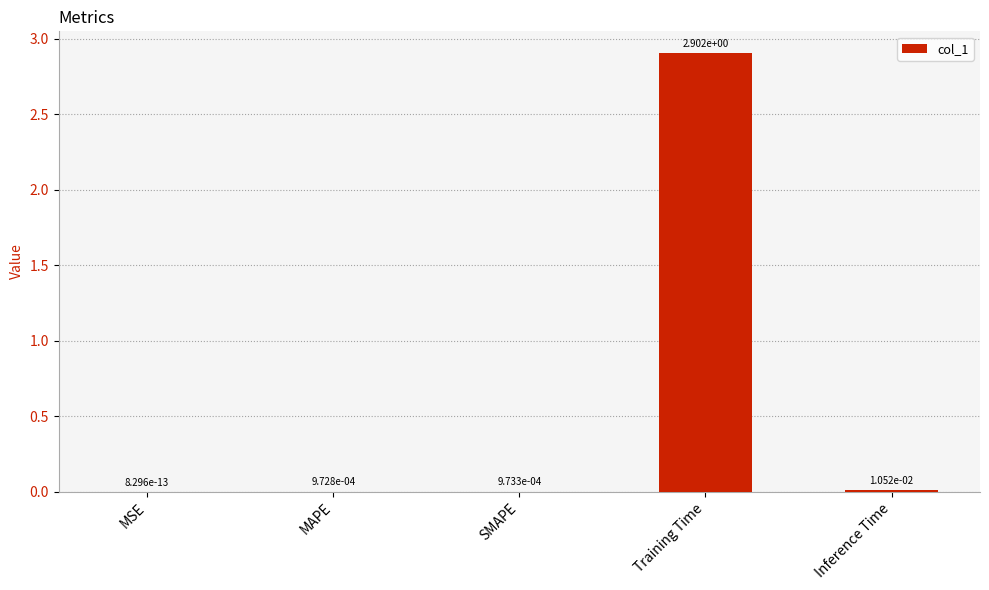

Are the bars horizontal?

No